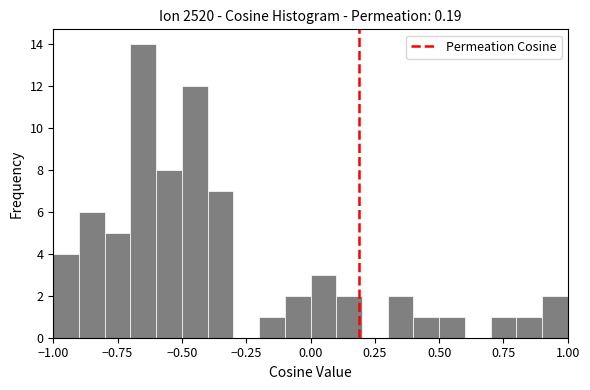

Around what value on the x-axis is the tallest bar? Give the approximate position of its centre, as read against the axis.

-0.65